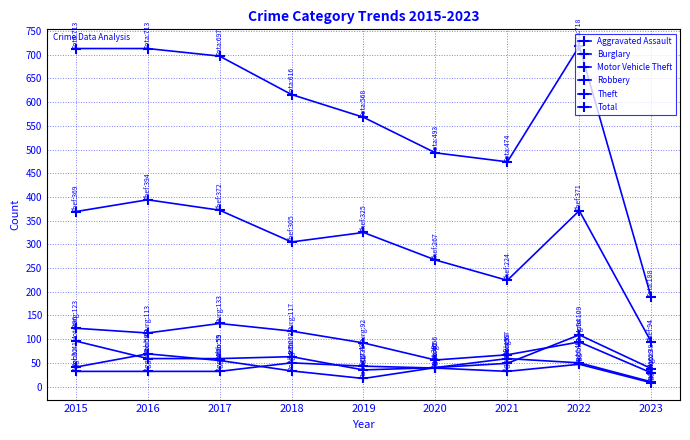

What is the lowest value of the Theft series?

94